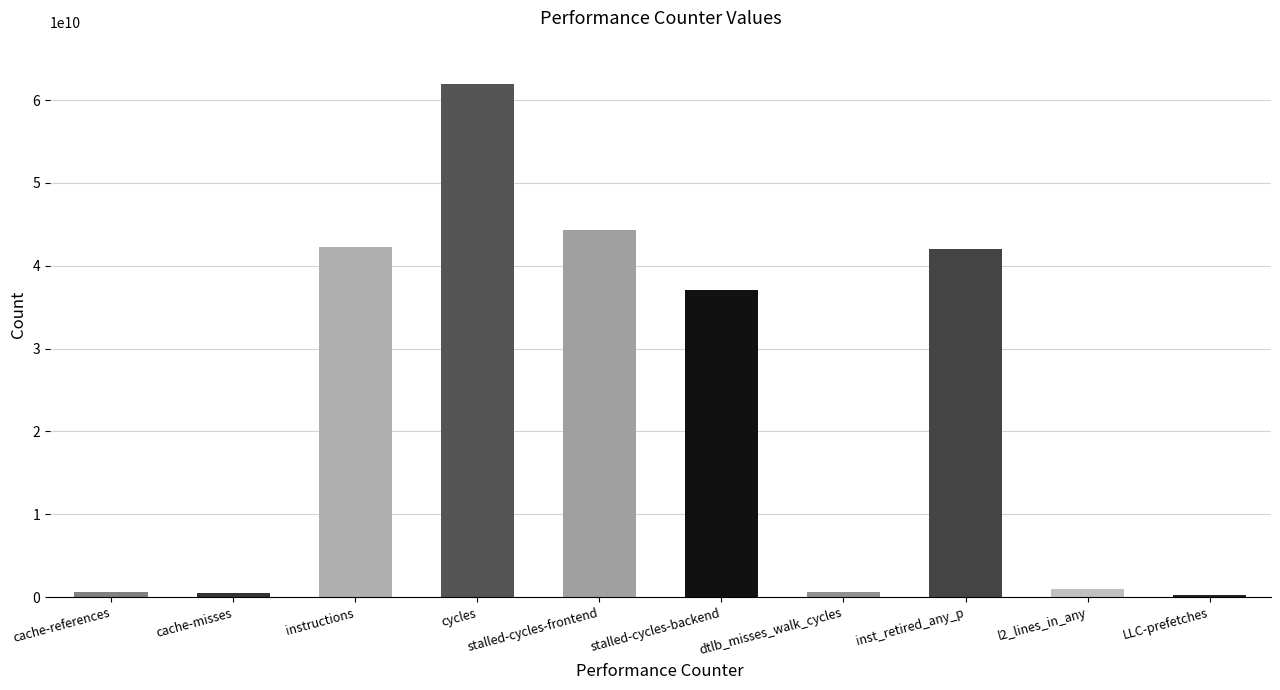

Where is the data nearest to the value 31143637064?

stalled-cycles-backend